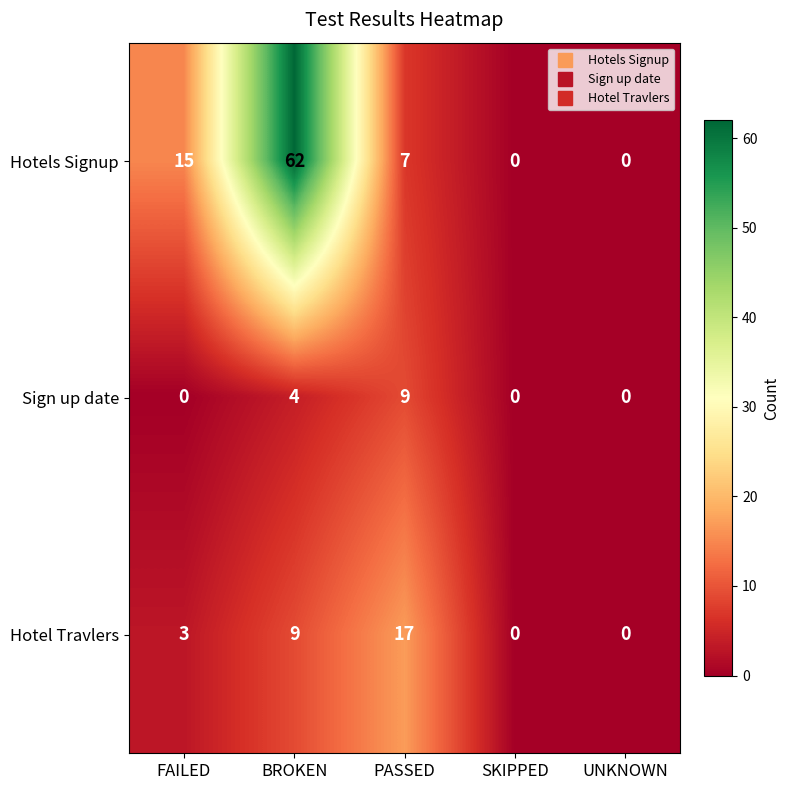

What is the sum of all Hotels Signup values?

84